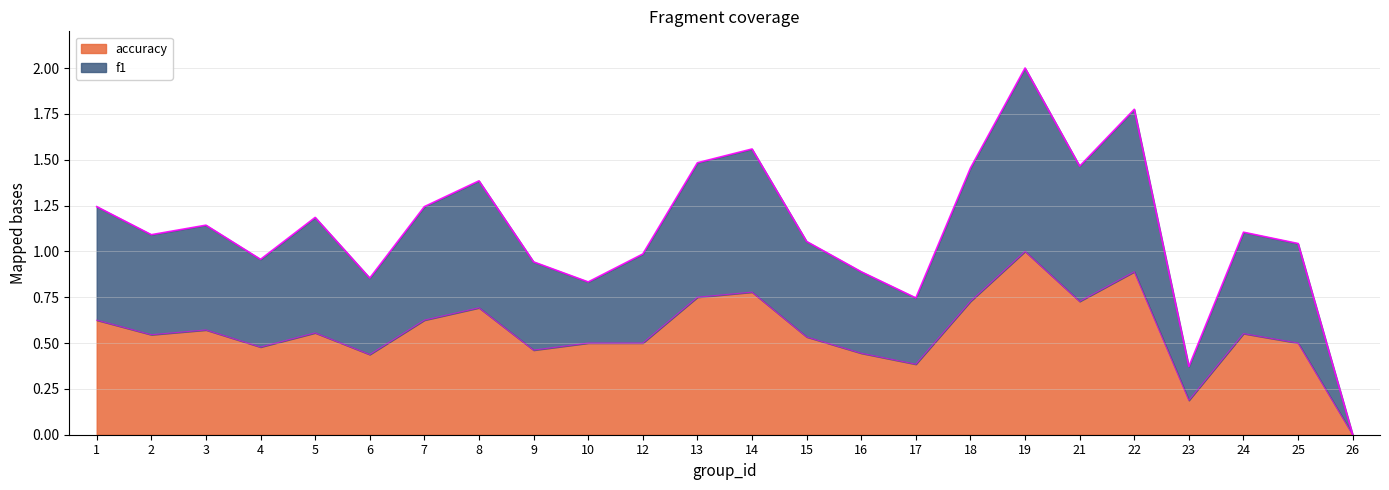

The value of f1 at 14 is 0.5. True or false?

False